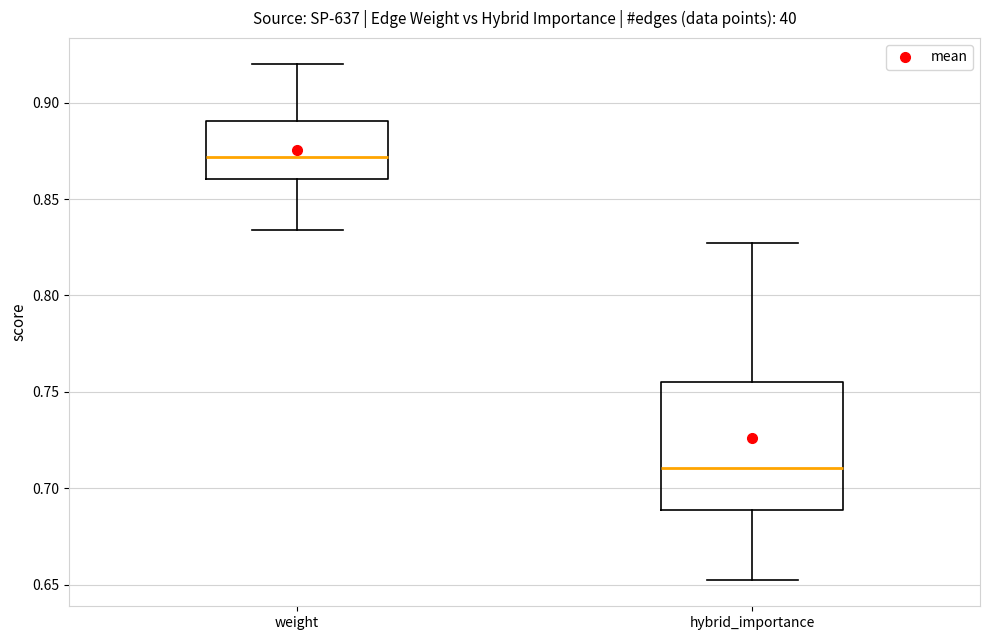

Which box is the tallest, from its lower edge to its upper edge?

hybrid_importance